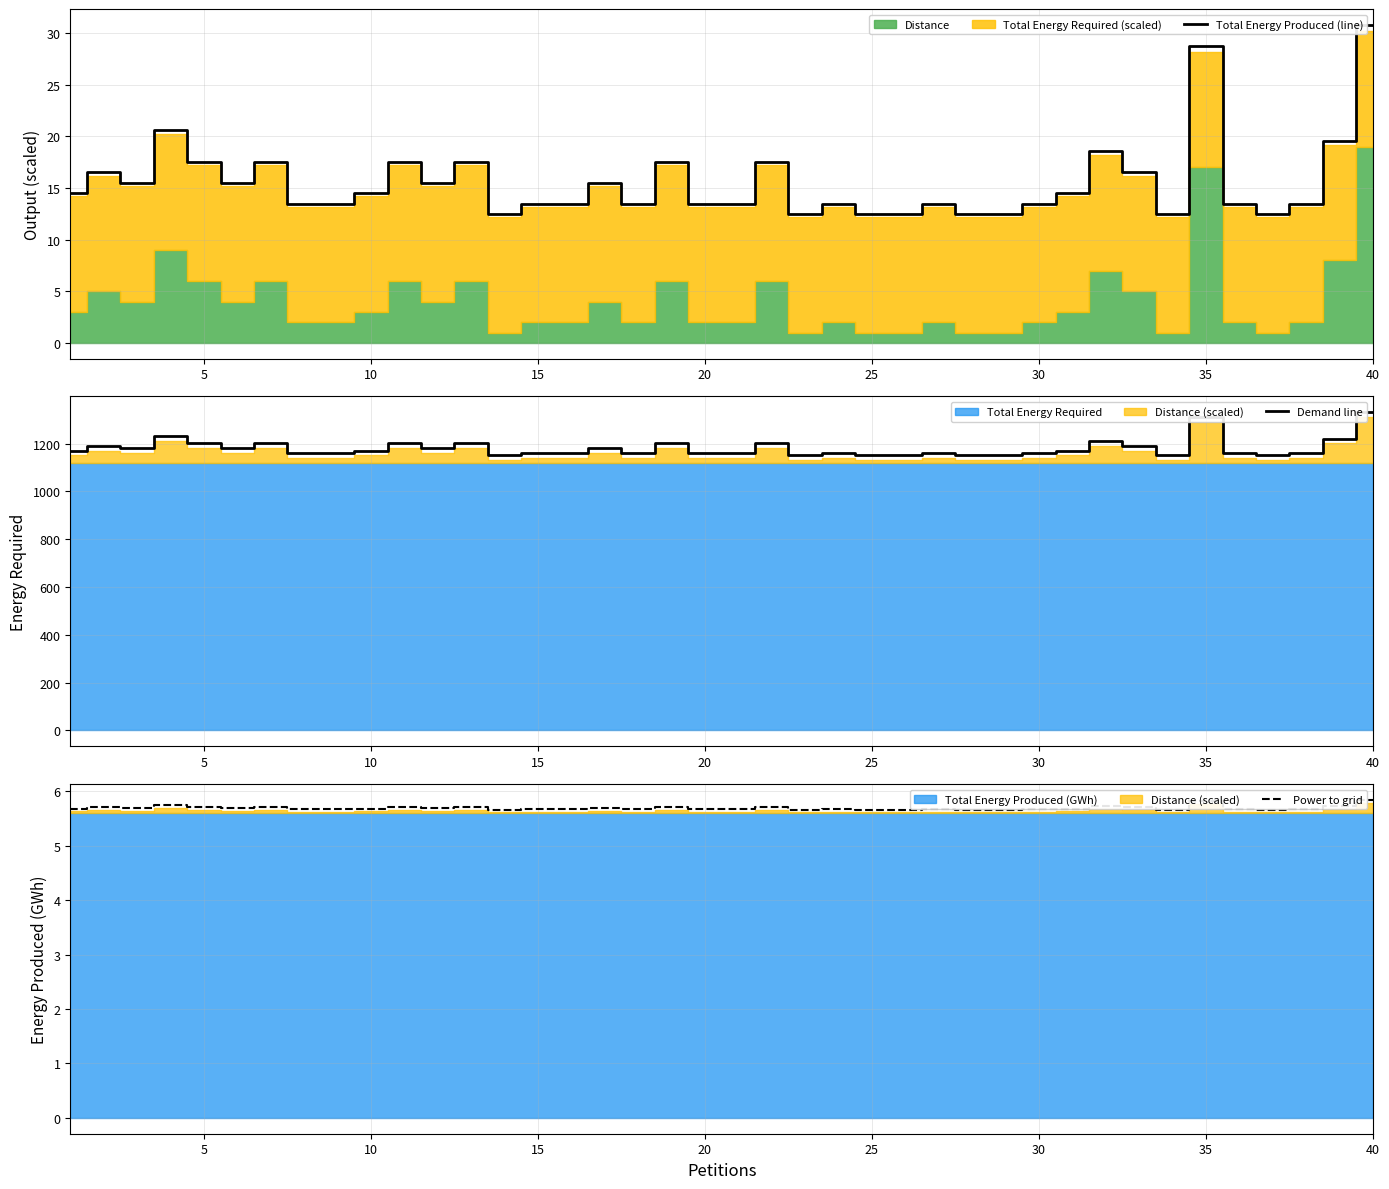

At which category does the chart reach its minimum across all series?

13